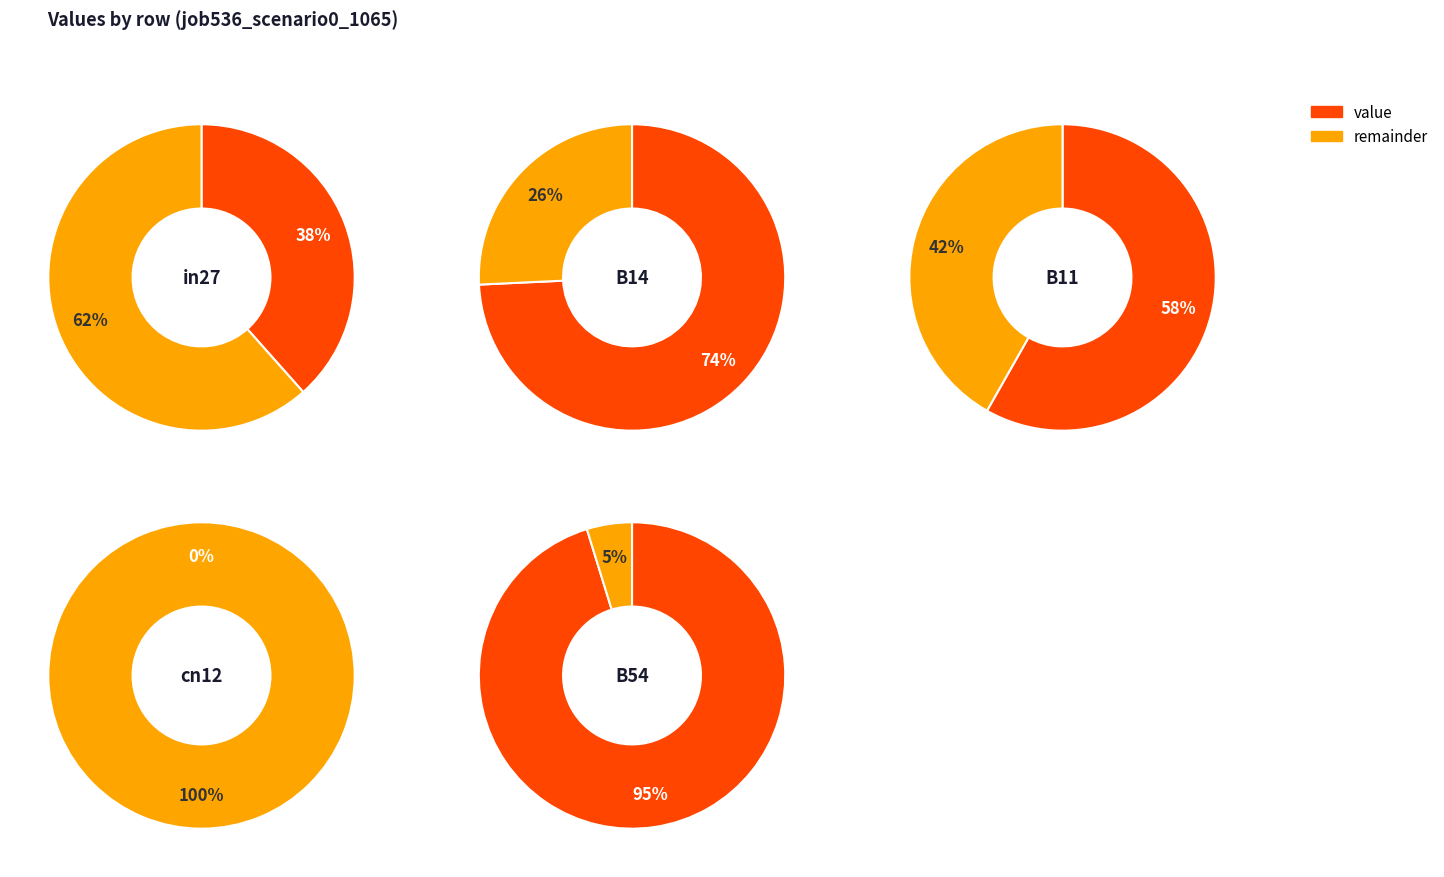

Does B54 represent more than half of the total?

No